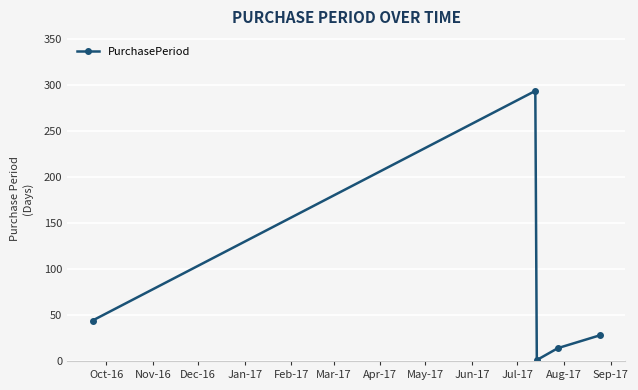

True or false: the data has more than 2 interior local peaks.

False